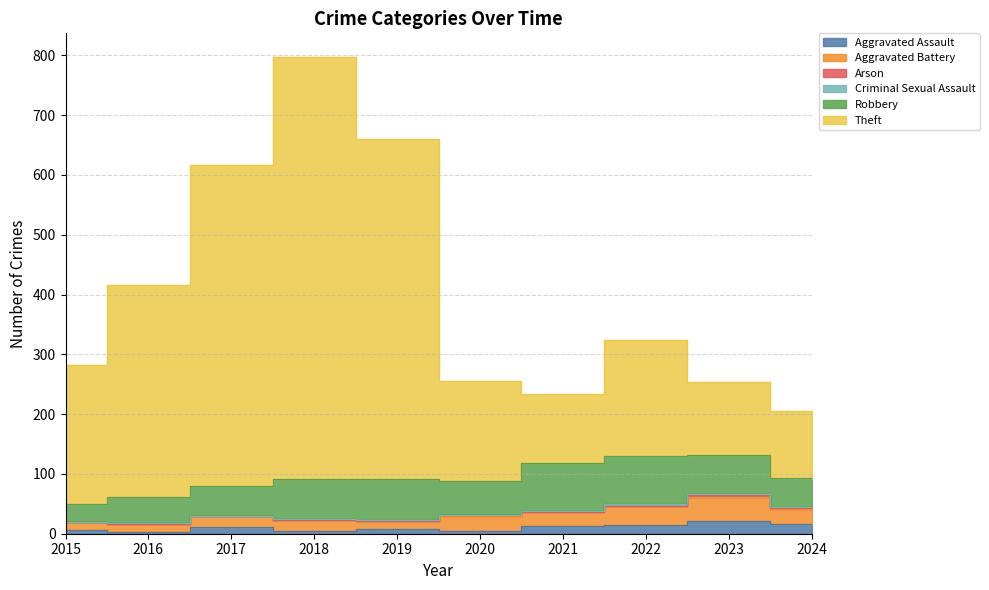

What is the average value of the Aggravated Assault series?

10